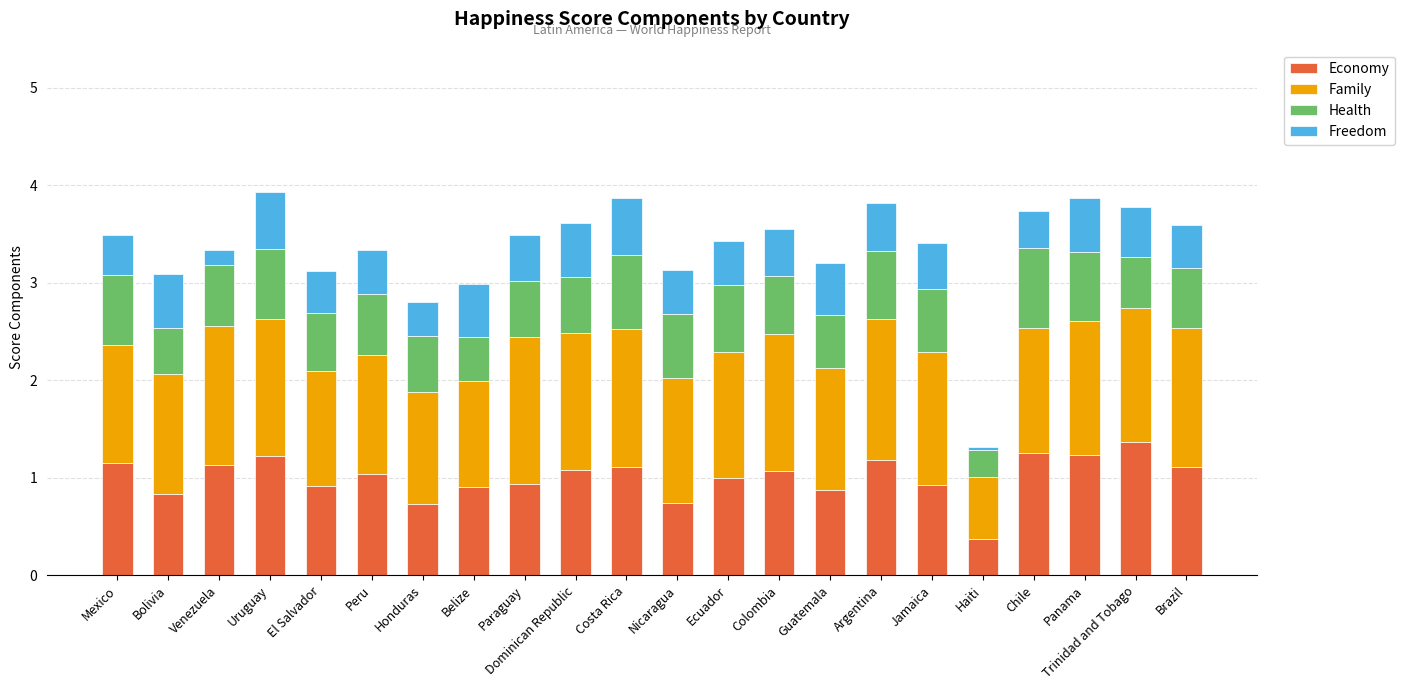

The Economy series shows 0.2 at Haiti. True or false?

False